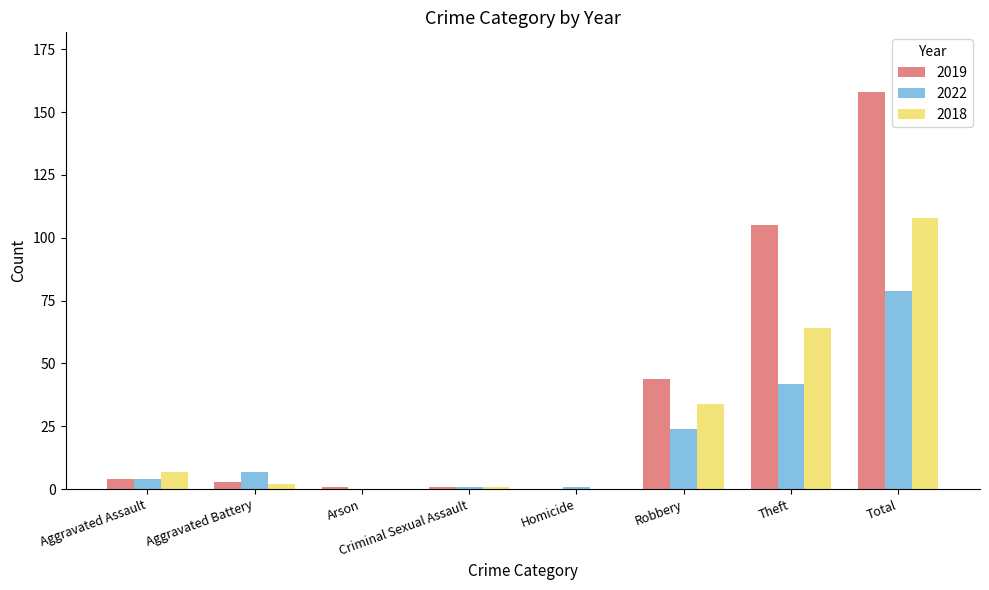

Reading left to right, extract all data points from this chart.

2019: 4	3	1	1	0	44	105	158
2022: 4	7	0	1	1	24	42	79
2018: 7	2	0	1	0	34	64	108